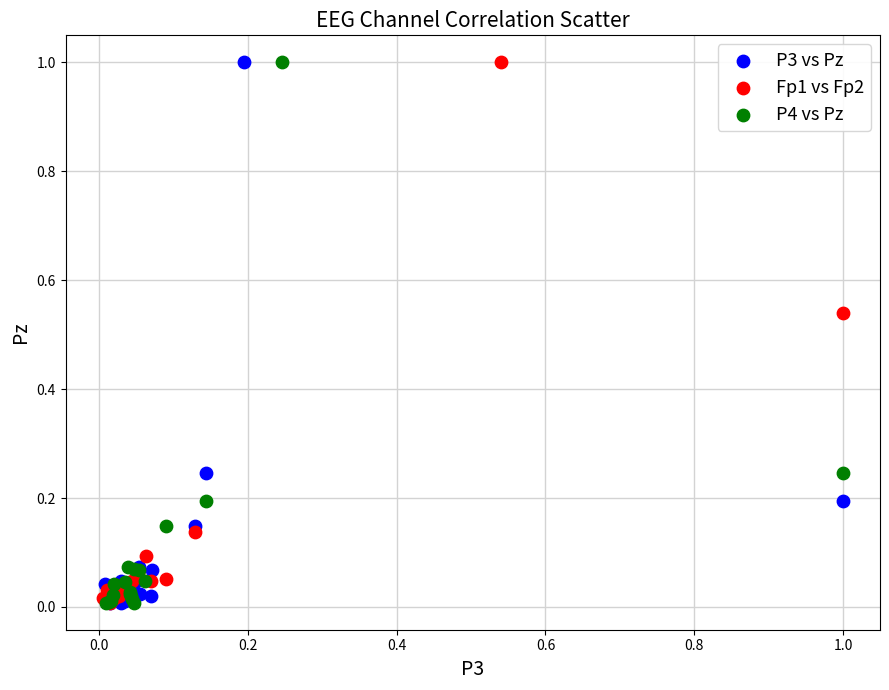

What are all the series names shown in the legend?

P3 vs Pz, Fp1 vs Fp2, P4 vs Pz